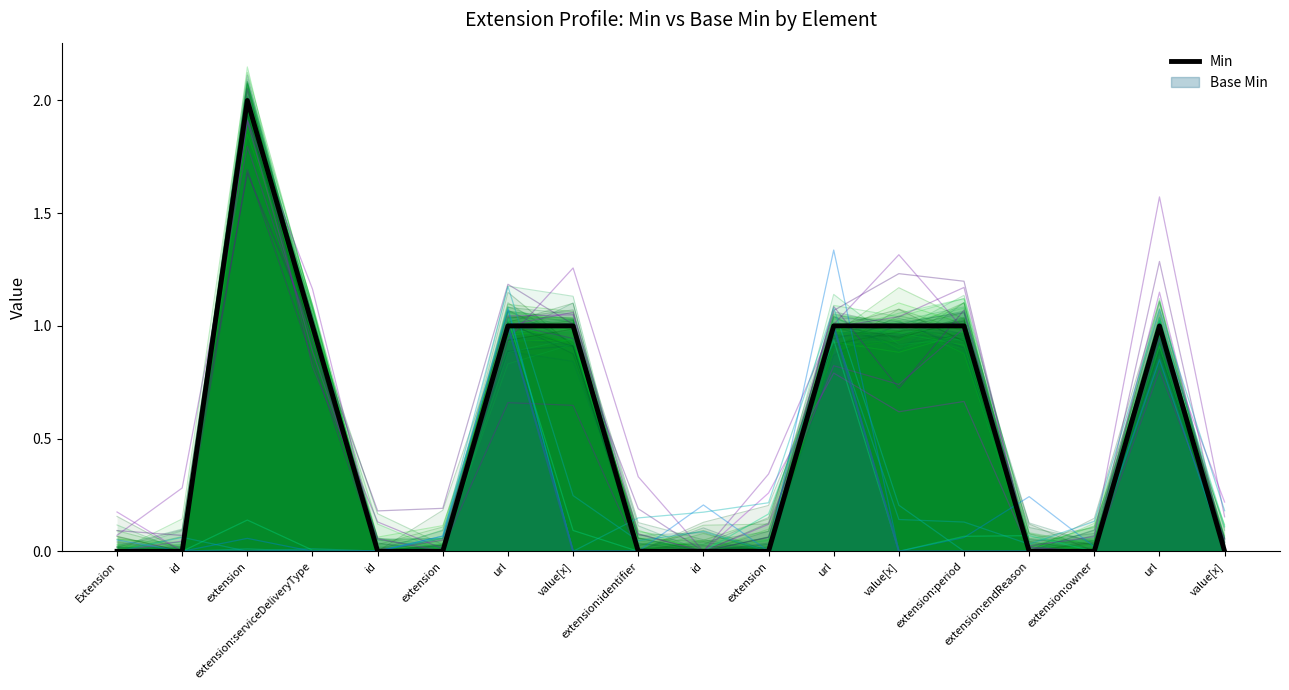

Rank the categories by value from highest to lowest.

extension, extension:serviceDeliveryType, url, value[x], url, value[x], extension:period, url, Extension, id, id, extension, extension:identifier, id, extension, extension:endReason, extension:owner, value[x]